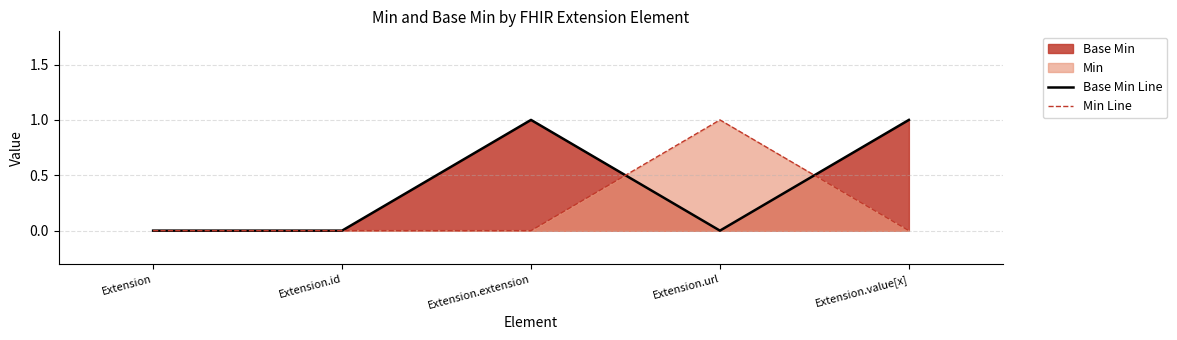

Between which two adjacent categories do Base Min Line and Min Line first intersect?

Extension.extension and Extension.url